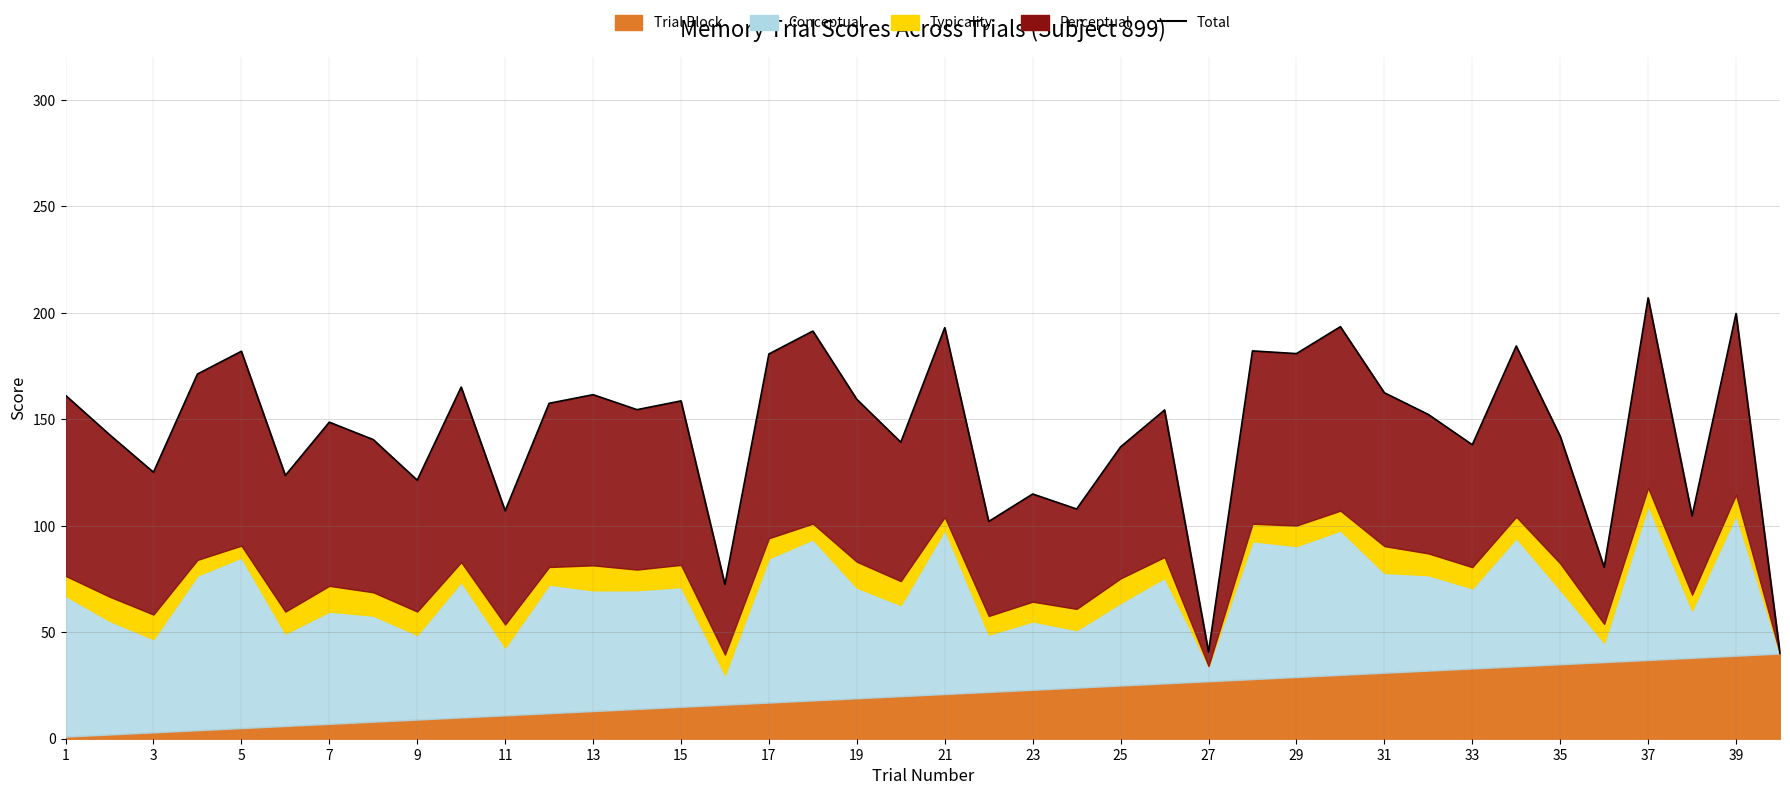

Which has a higher value, 11 or 31?

31